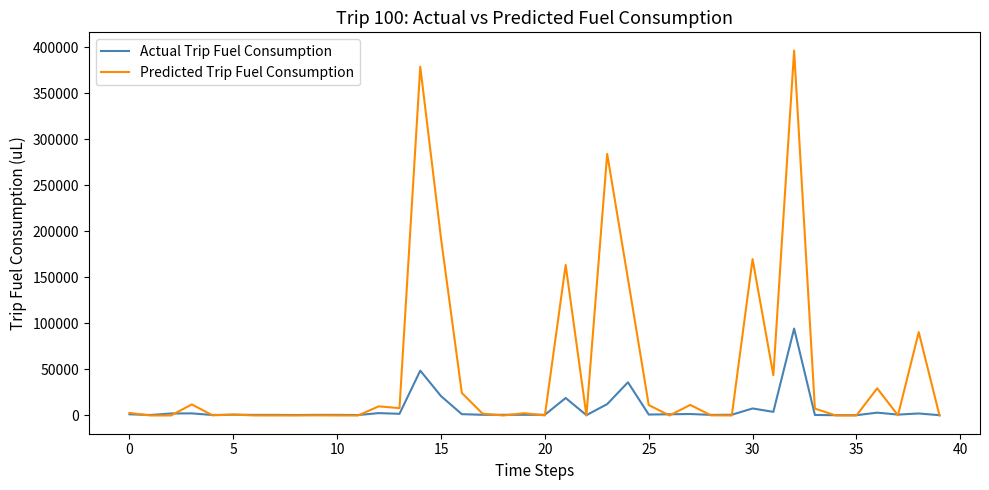

In Actual Trip Fuel Consumption, how many points are lower than both neighbors (excluding endpoints)?

13